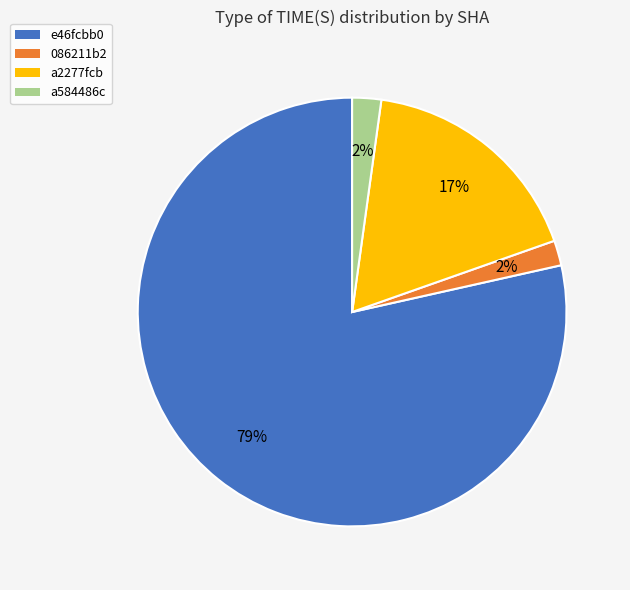

What is the majority slice?

e46fcbb0